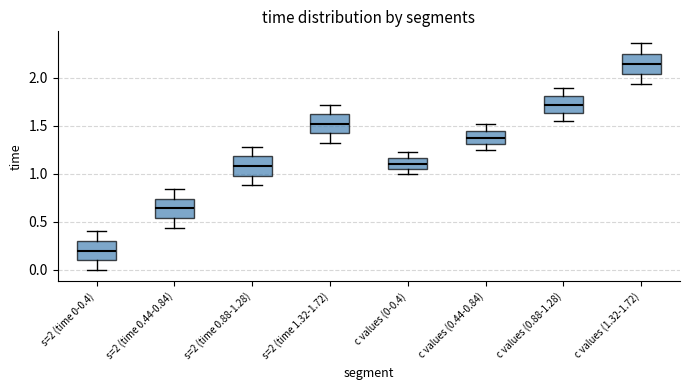

Where does the lower whisker of the box for s=2 (time 0-0.4) end on the y-axis? The values are not printed on the chart, so give them approximately, as read against the axis.

0.00